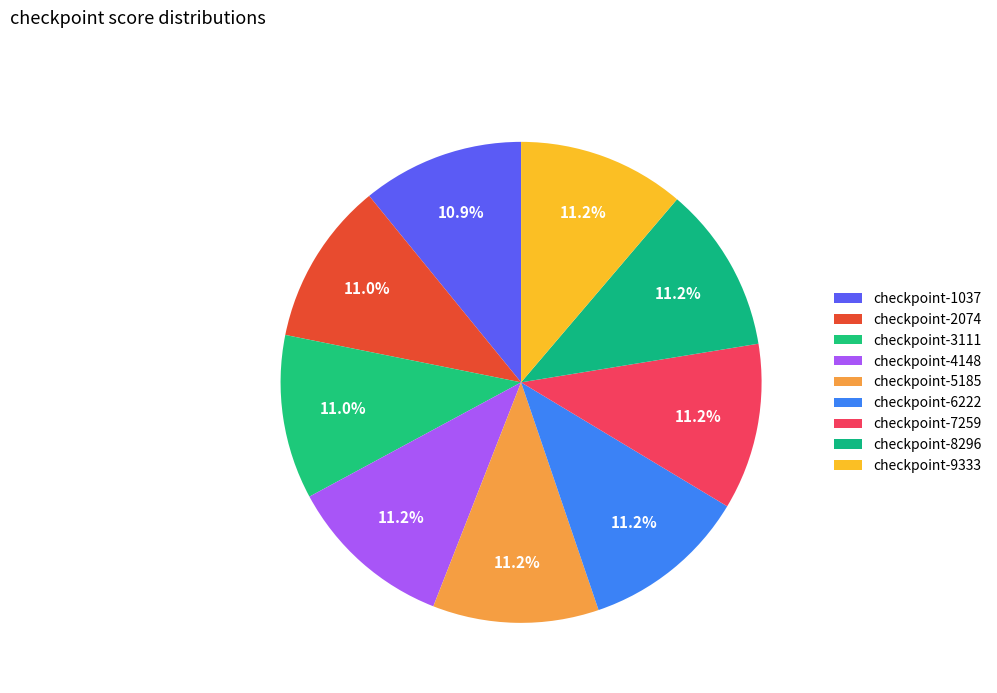

Does checkpoint-9333 represent more than half of the total?

No